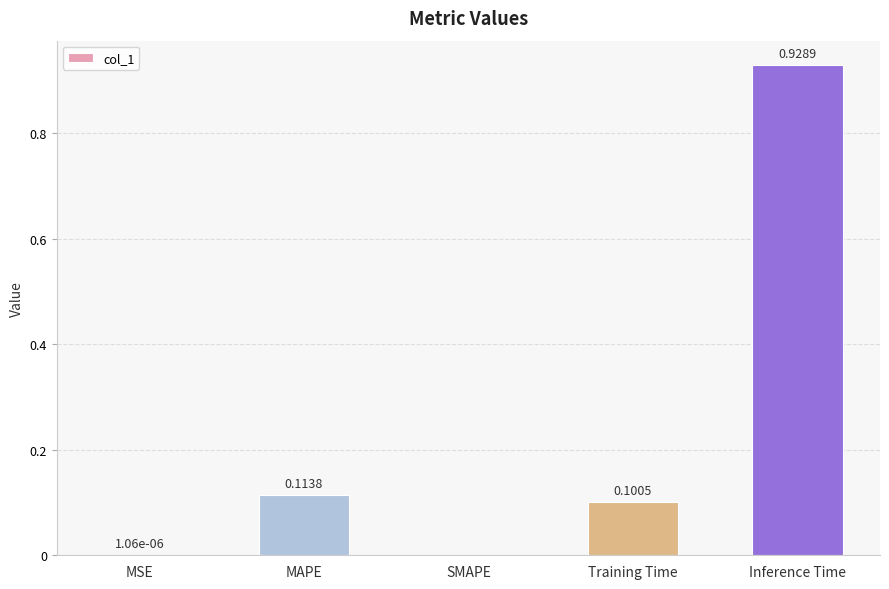

Which category has the highest value across all series?

Inference Time